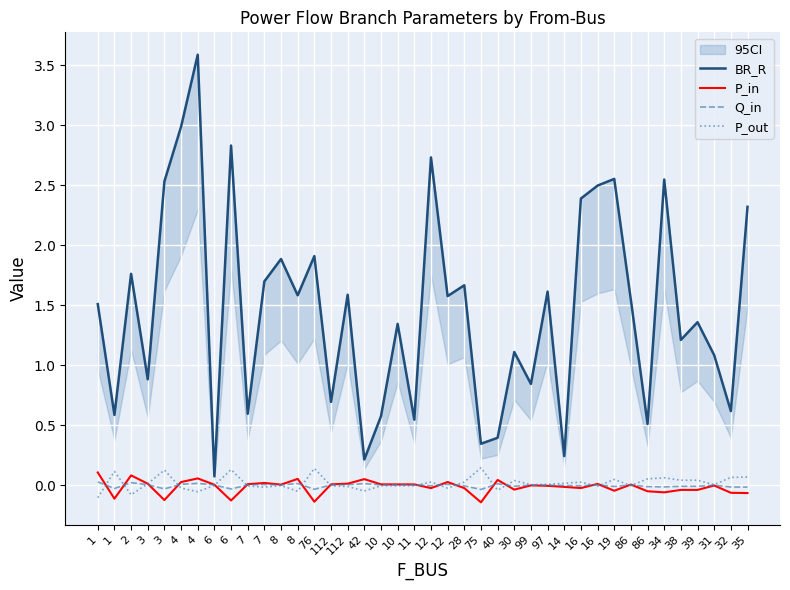

What is the average value of the BR_R series?

1.5